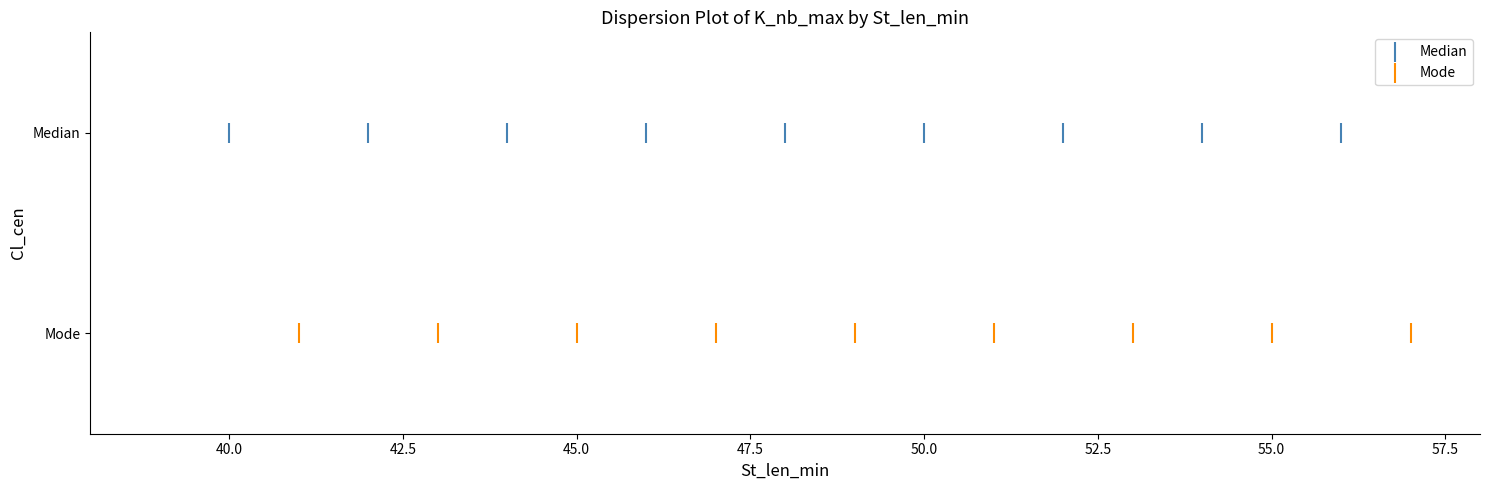

Which series contains the highest Y value?

Median